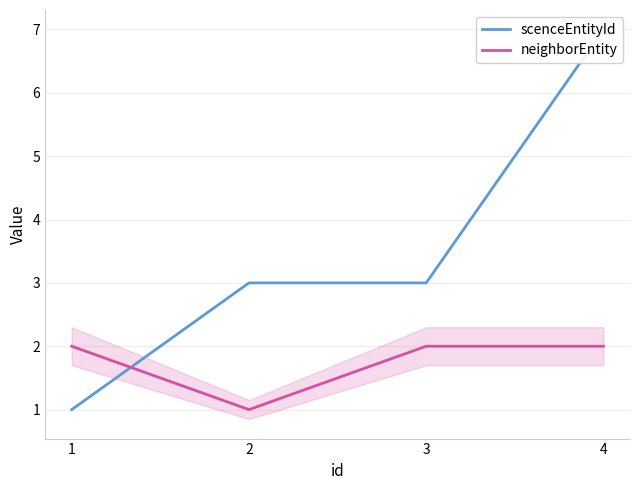

The value of scenceEntityId at 4 is 7. True or false?

True